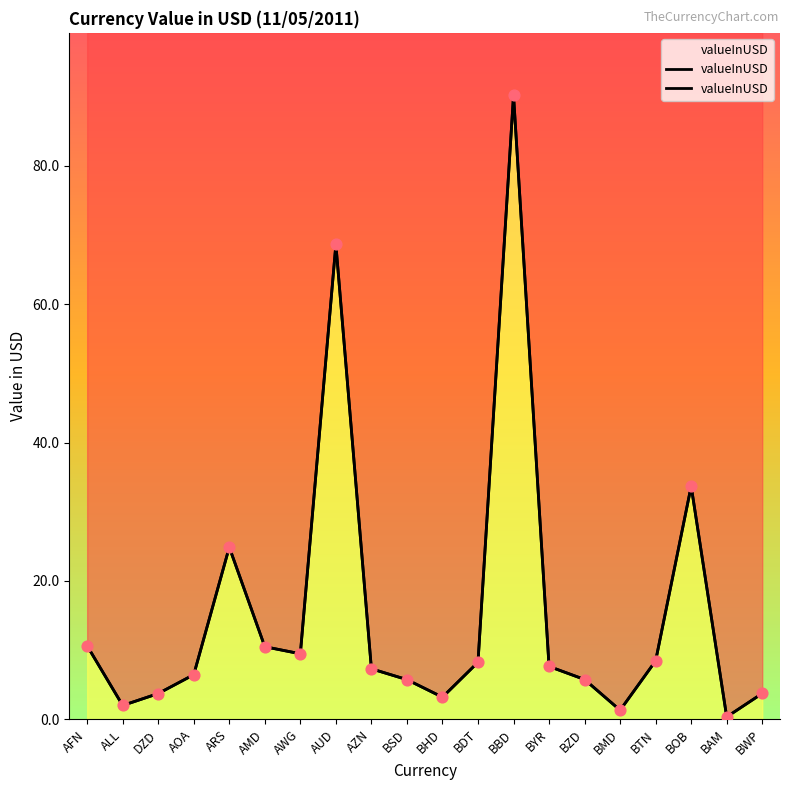

What is the ratio of the value at BWP to the value at ALL?

1.9